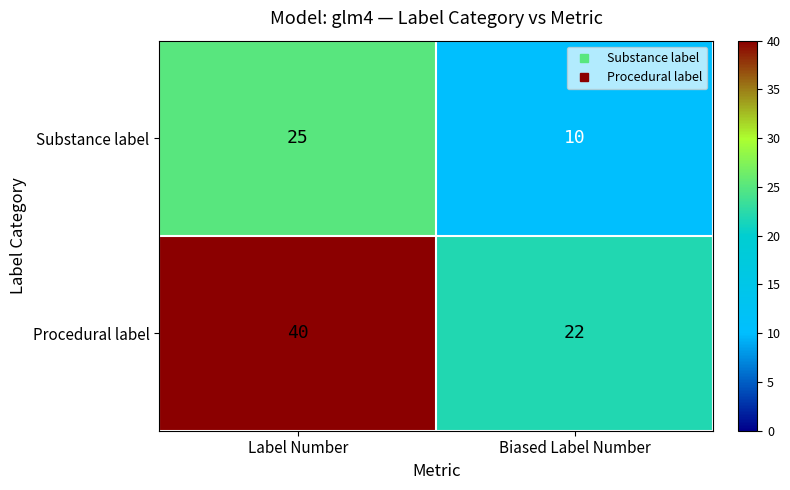

Reading left to right, transcribe all the data shown in this chart.

Substance label: Label Number=25	Biased Label Number=10
Procedural label: Label Number=40	Biased Label Number=22